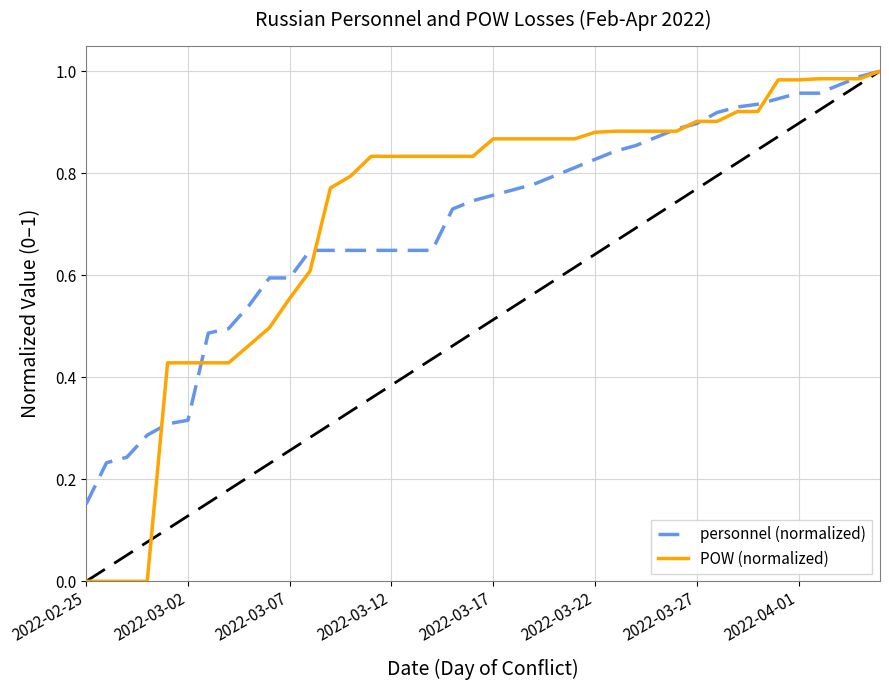

Which series has the widest spread of values?

POW (normalized)